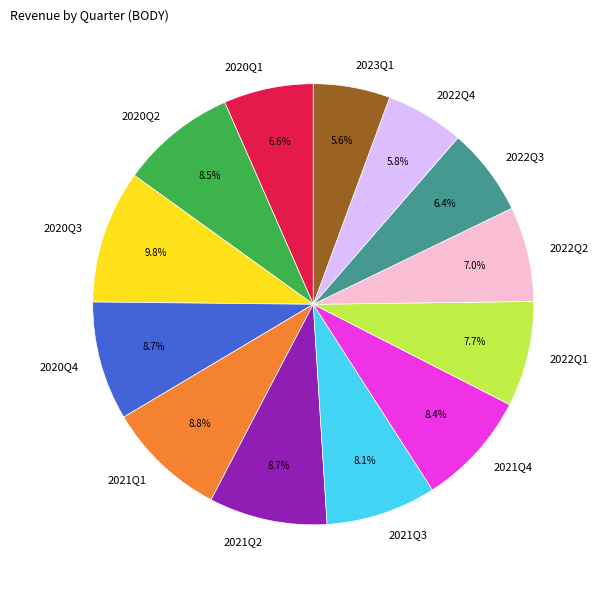

Between 2021Q3 and 2020Q1, which is larger?

2021Q3